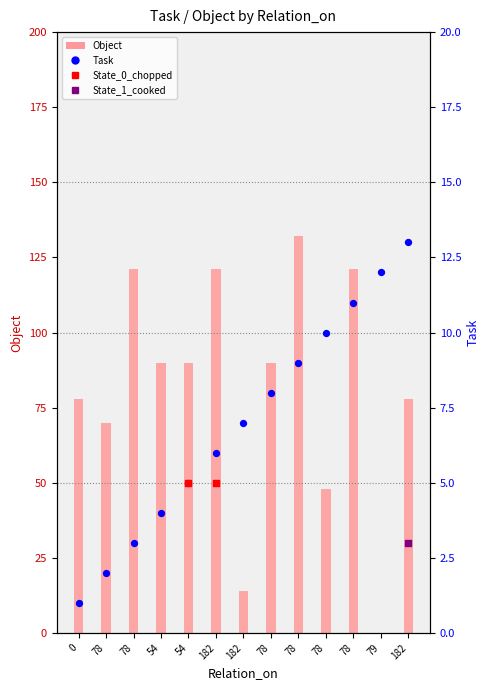

At how many categories does at least one series exceed 62?

10